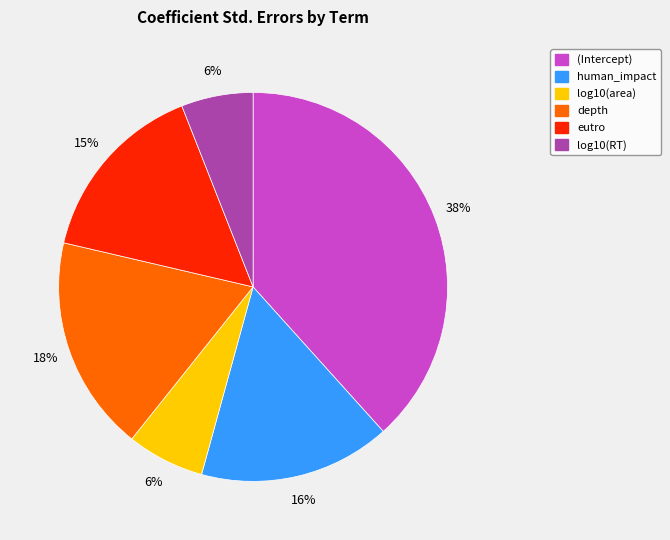

To the nearest percent, what is the combined percentage of log10(RT) and (Intercept)?

44%